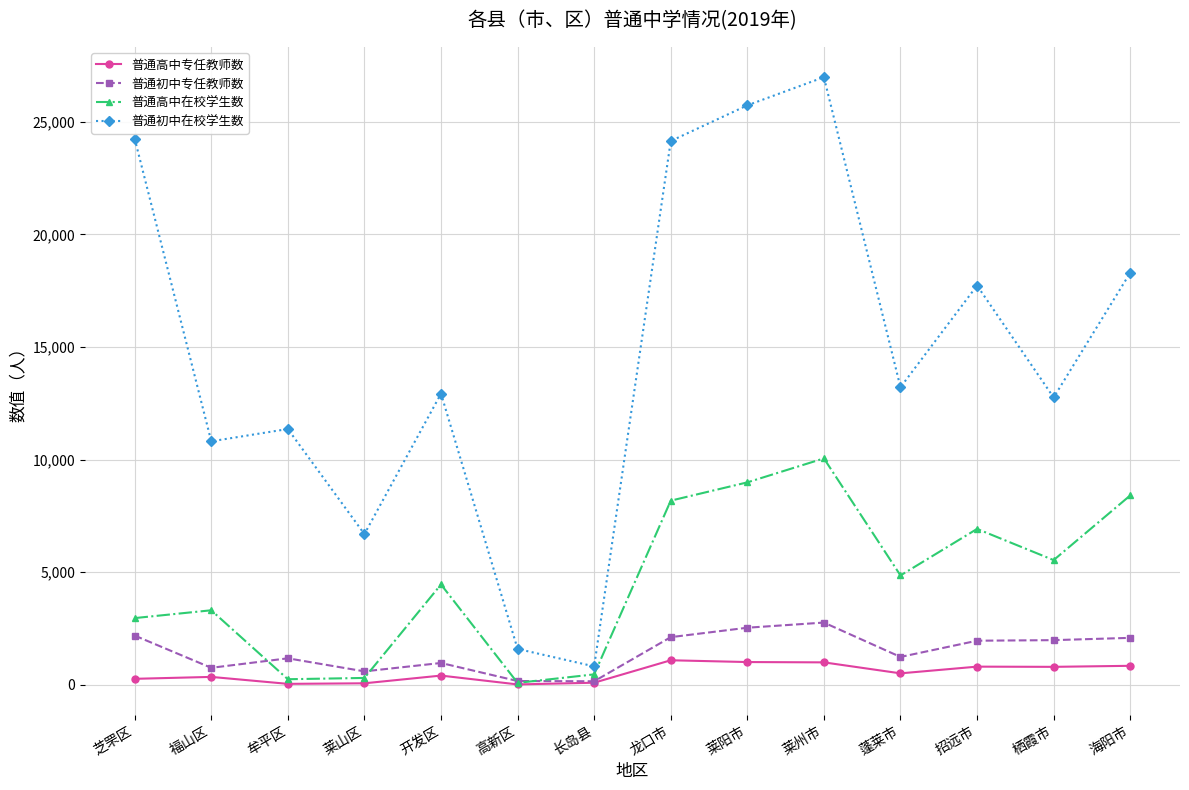

Which series has the widest spread of values?

普通初中在校学生数